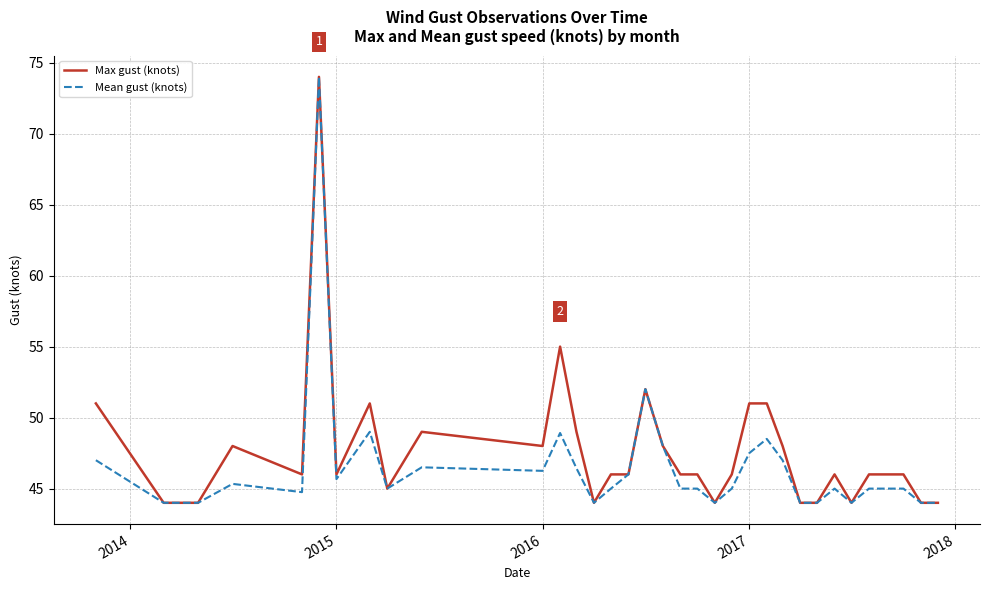

What is the highest value of the Mean gust (knots) series?

74.0